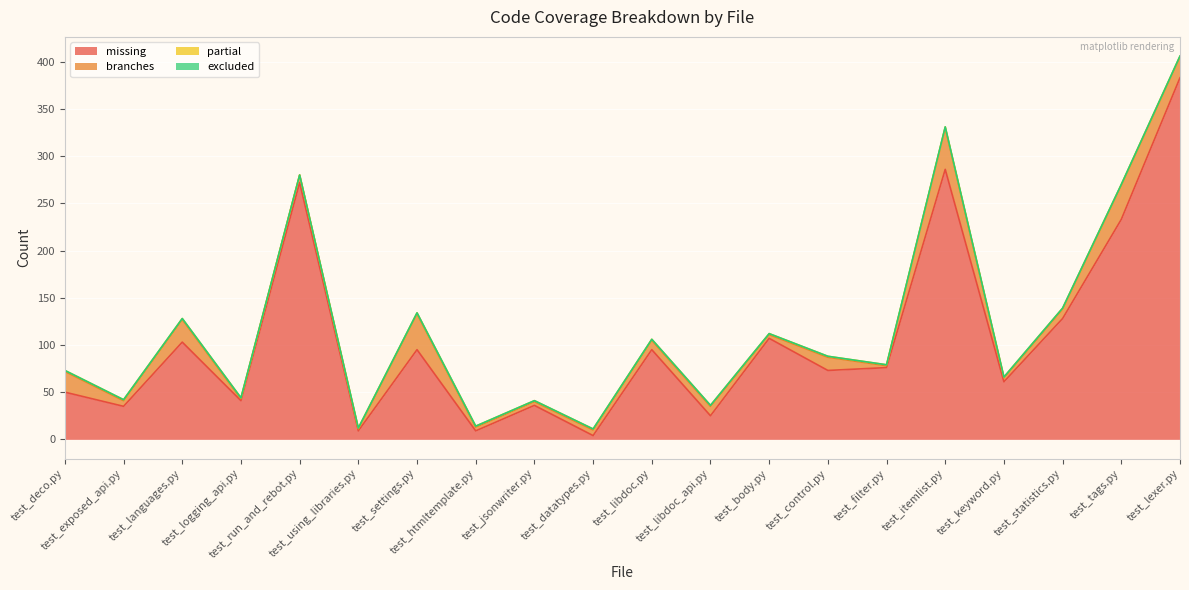

Which series has the largest range (max minus min)?

missing